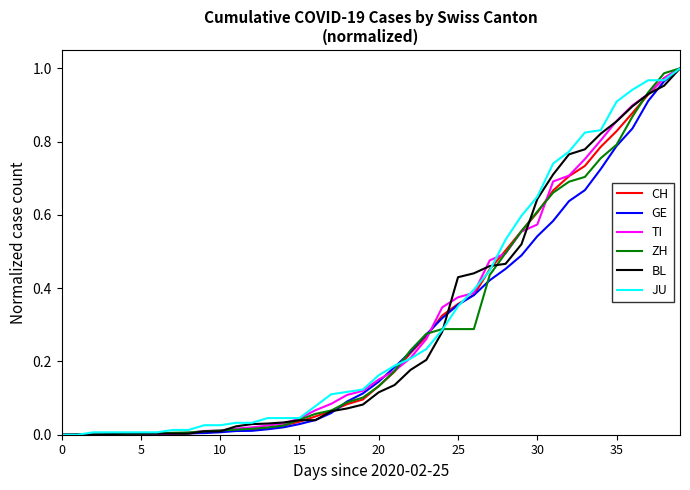

True or false: TI and BL intersect in this chart.

True